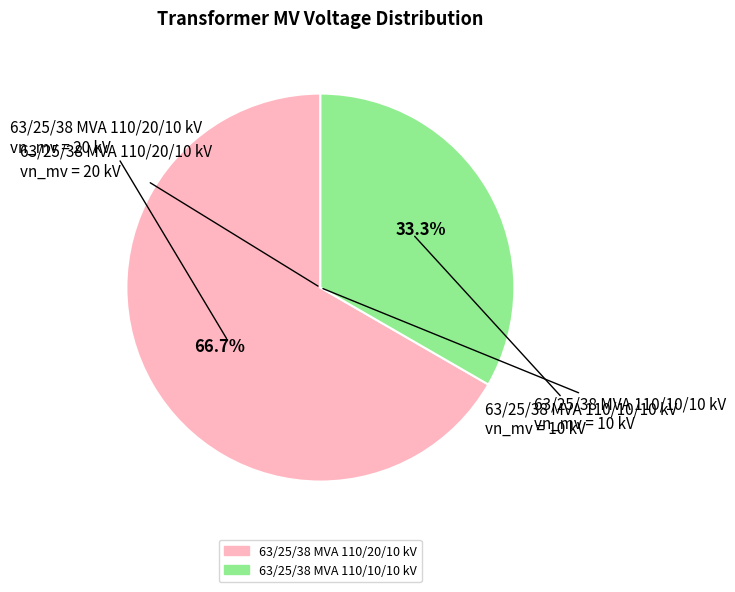

Which slice represents more than half of the pie?

63/25/38 MVA 110/20/10 kV